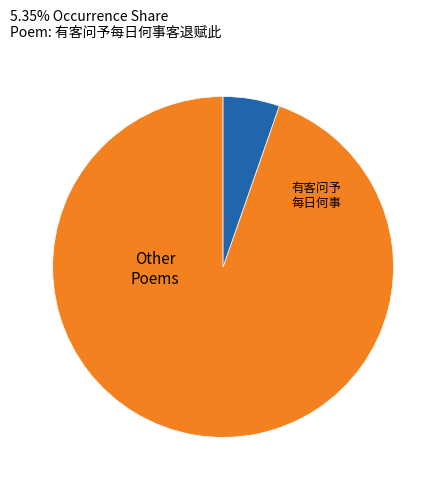

Is there any slice that represents more than half of the pie?

Yes